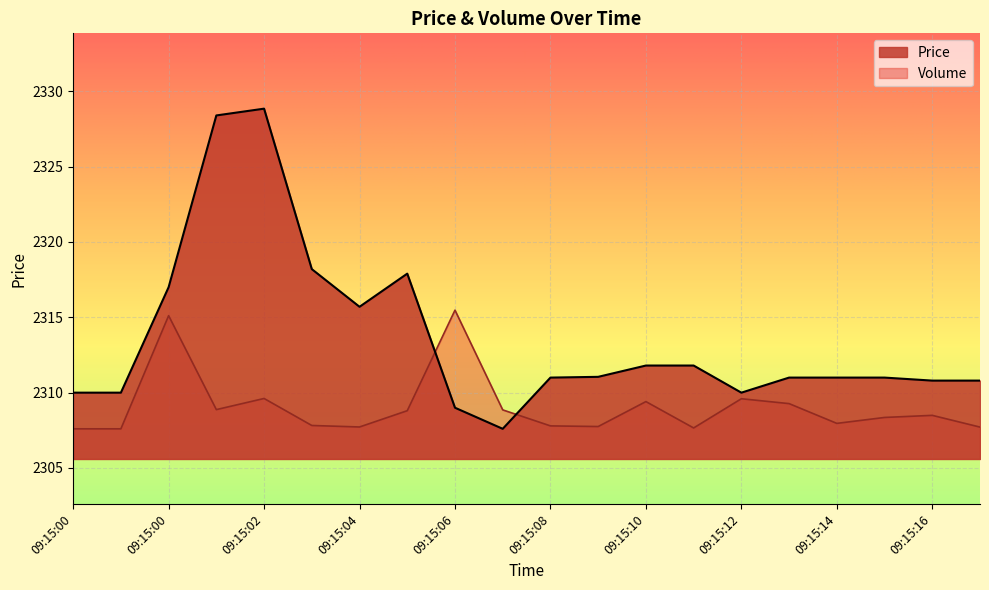

What is the difference between the highest and lowest values at 09:15:02?

19.2